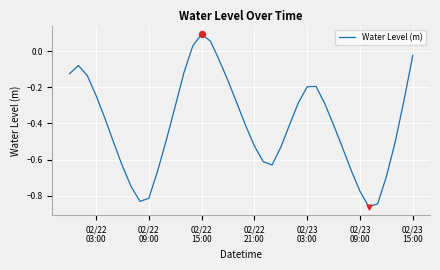

What is the difference between the maximum and minimum values?

1.0